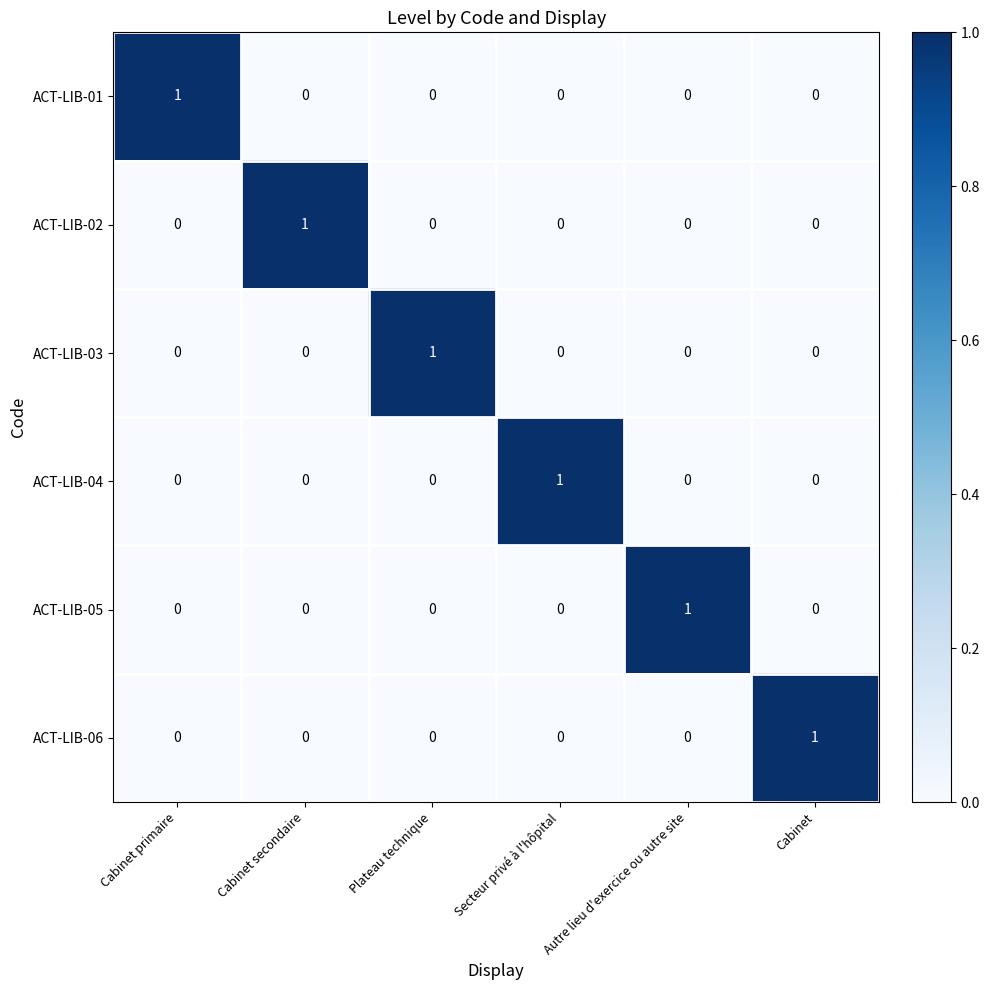

At how many categories does at least one series exceed 0?

6